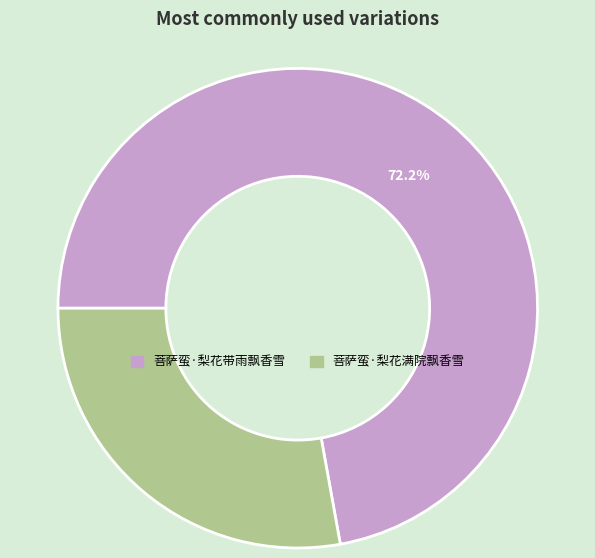

What is the smallest slice in the pie chart?

菩萨蛮·梨花满院飘香雪